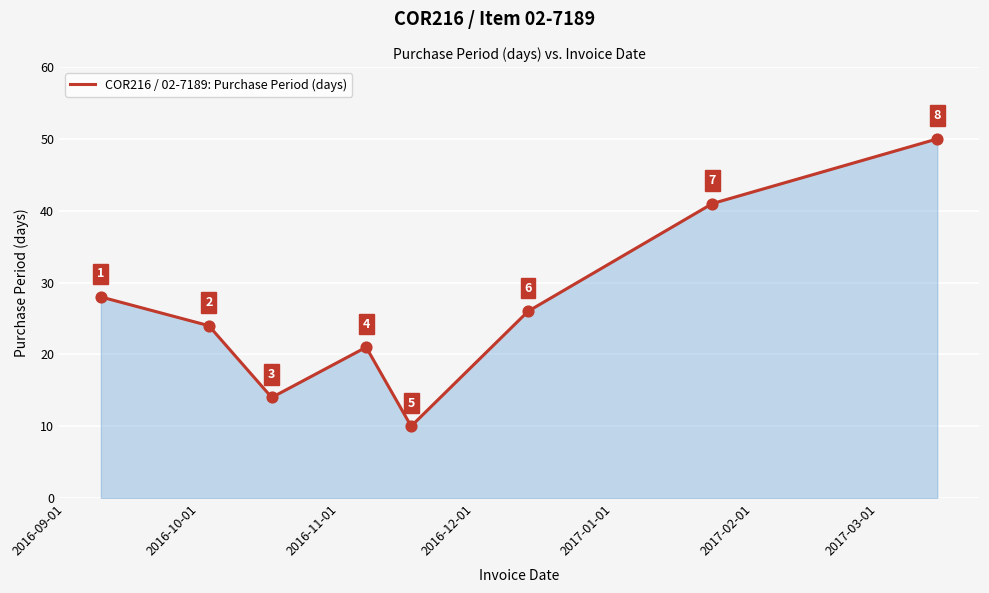

What is the maximum value shown in the chart?

50